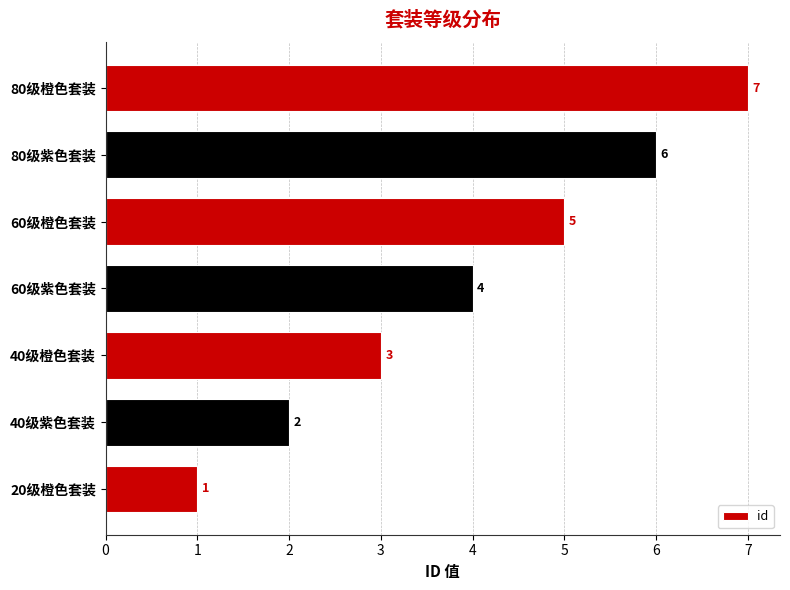

What is the sum of all values?

28